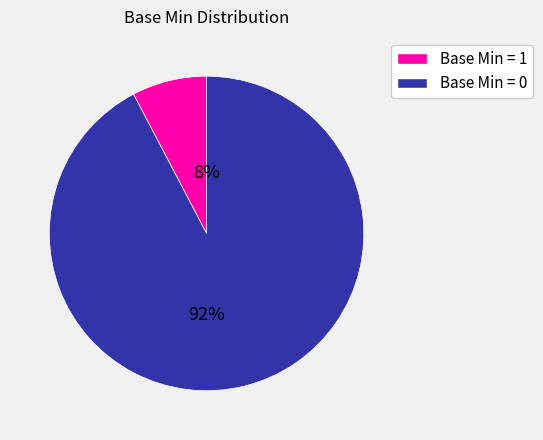

Is there a majority slice in this chart?

Yes